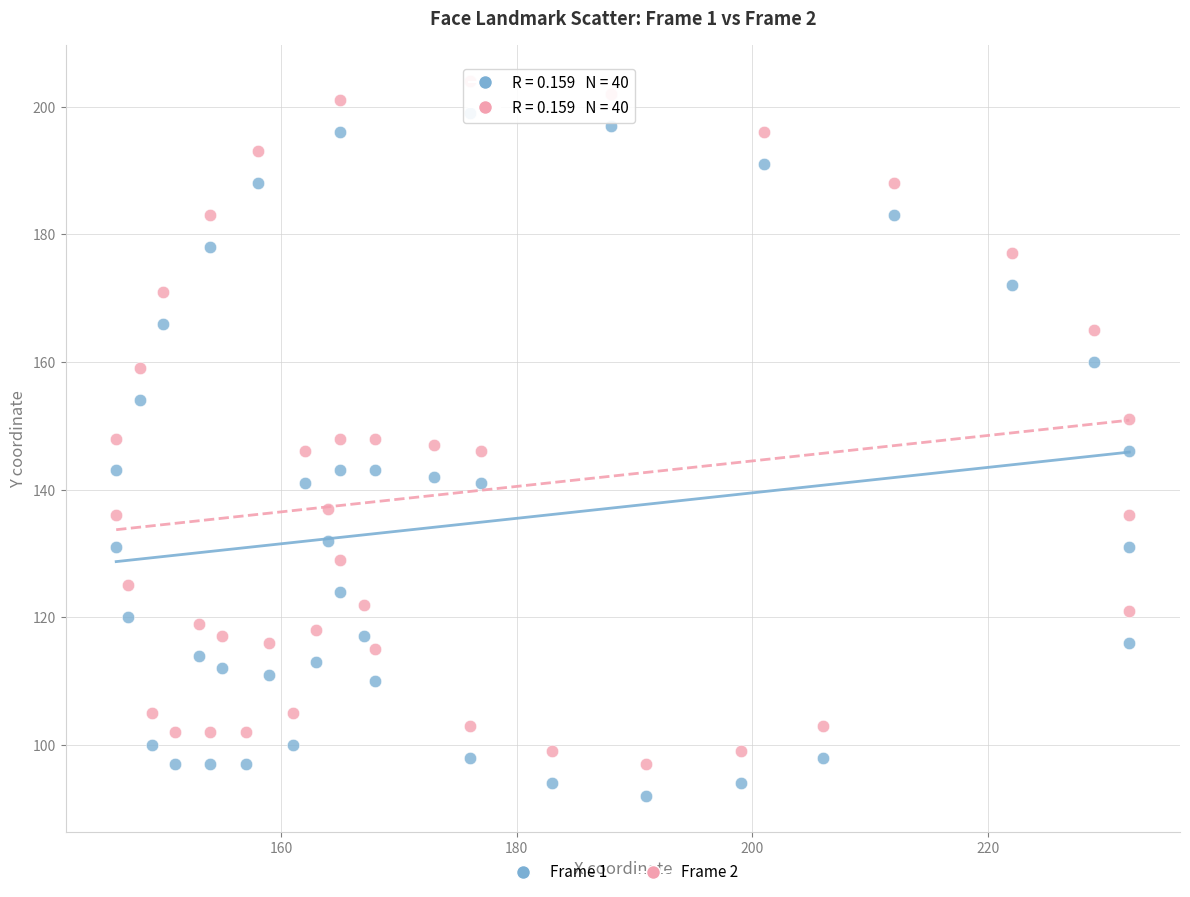

What are all the series names shown in the legend?

Frame 1, Frame 2